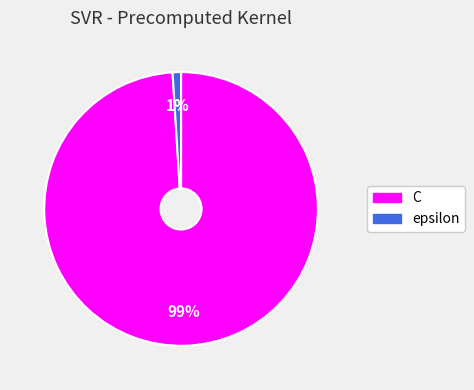

To the nearest percent, what is the combined percentage of C and epsilon?

100%